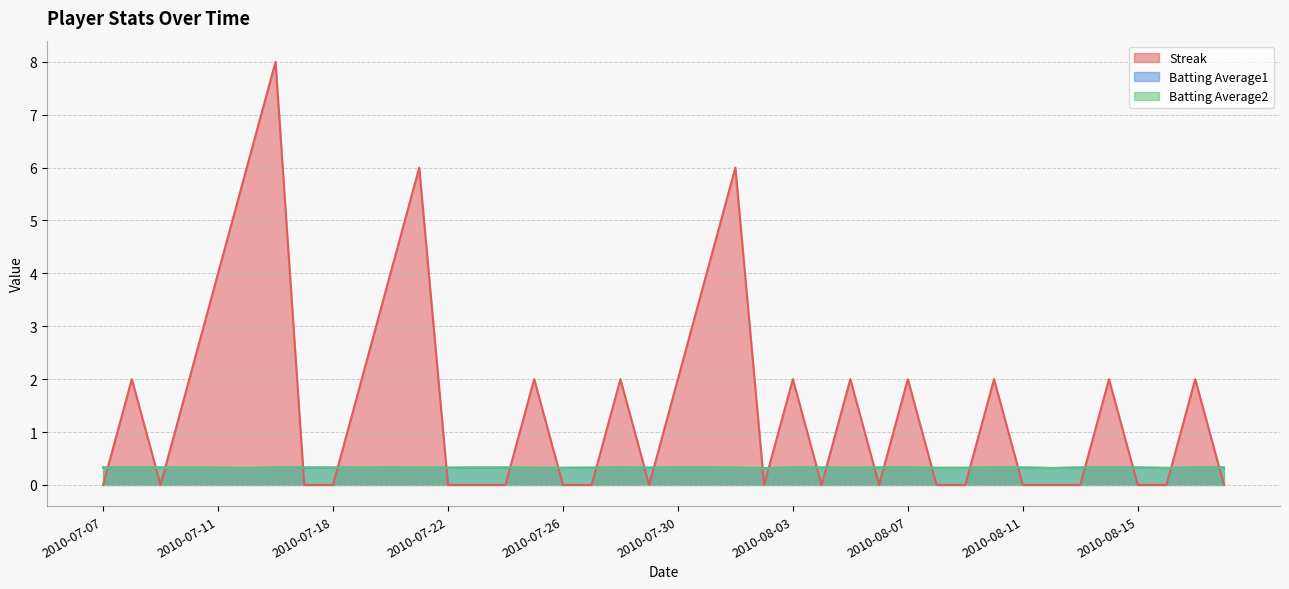

What is the label of the 33rd point from the left?

2010-08-11